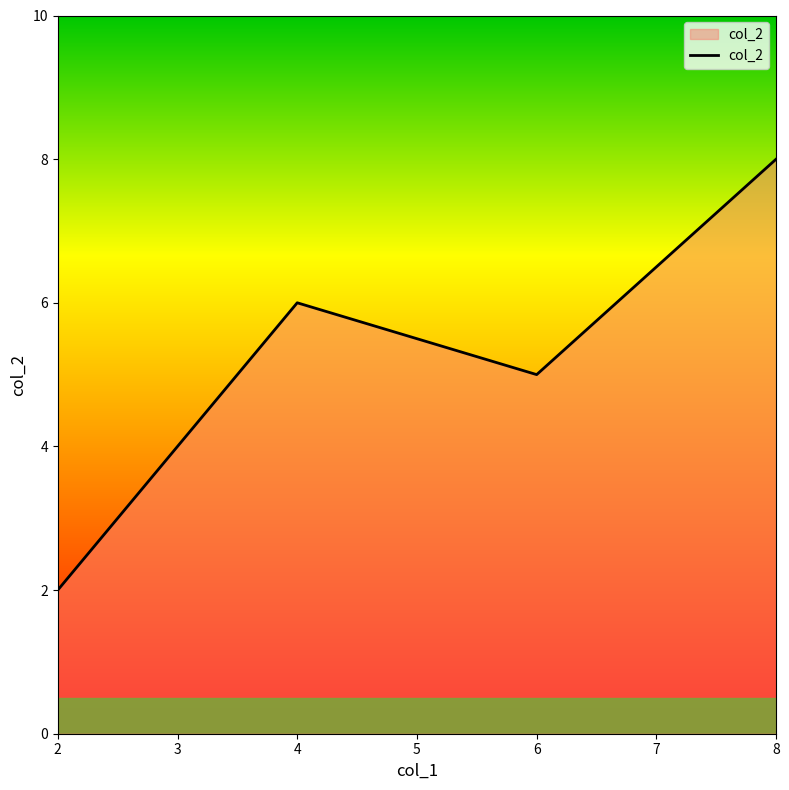

Approximately how many times larger is the value at 2 compared to 6?

0.4